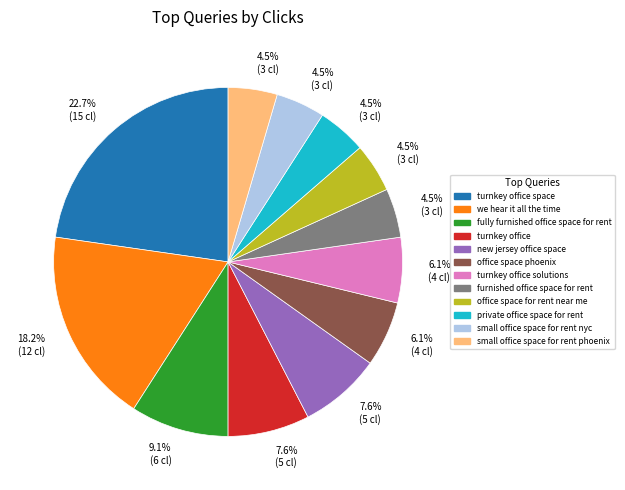

Between office space for rent near me and turnkey office solutions, which is larger?

turnkey office solutions